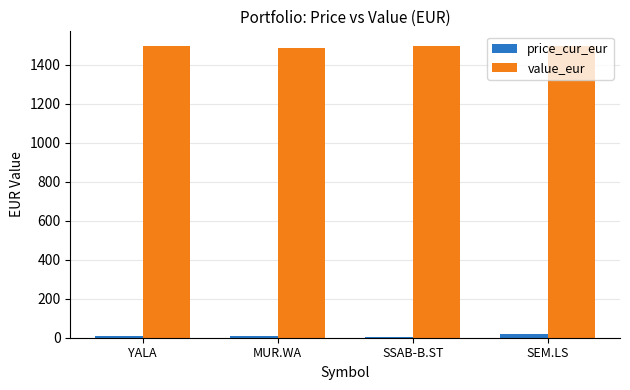

Is it true that value_eur equals 2564.4 at MUR.WA?

False